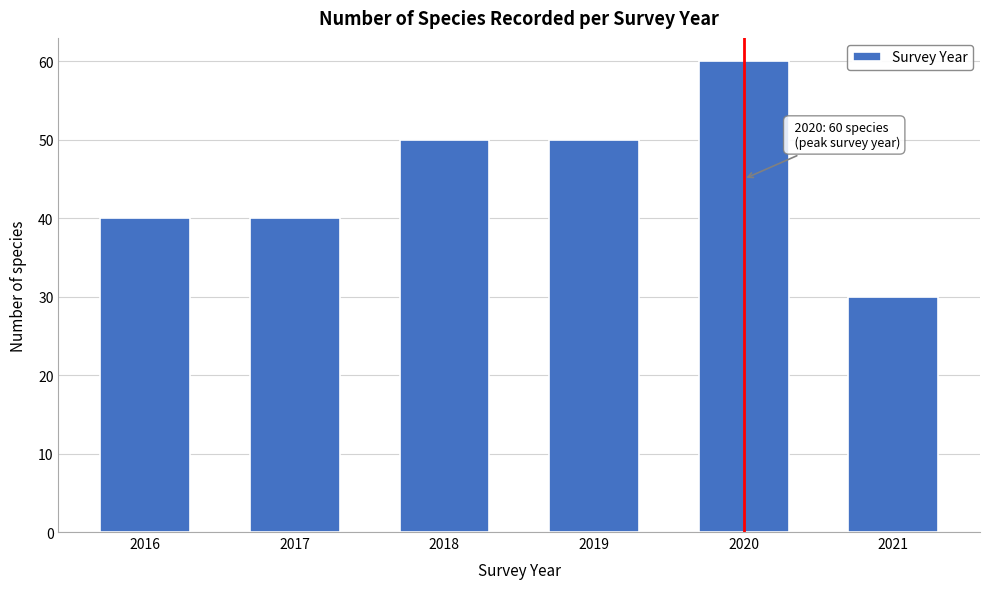

Reading left to right, what are all the values shown in this chart?

2016=40	2017=40	2018=50	2019=50	2020=60	2021=30